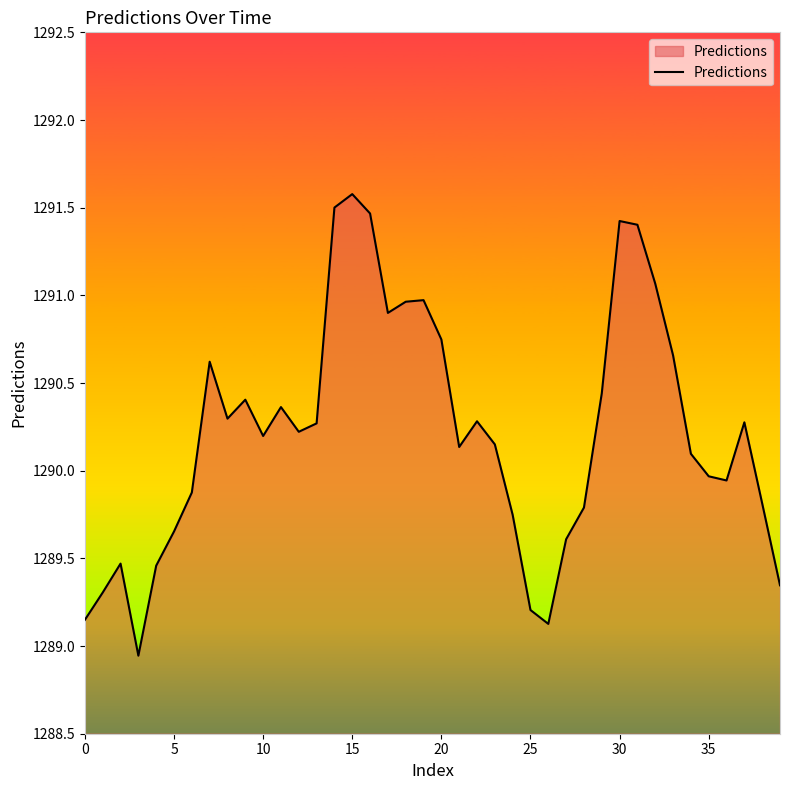

How many lines are shown in the chart?

1